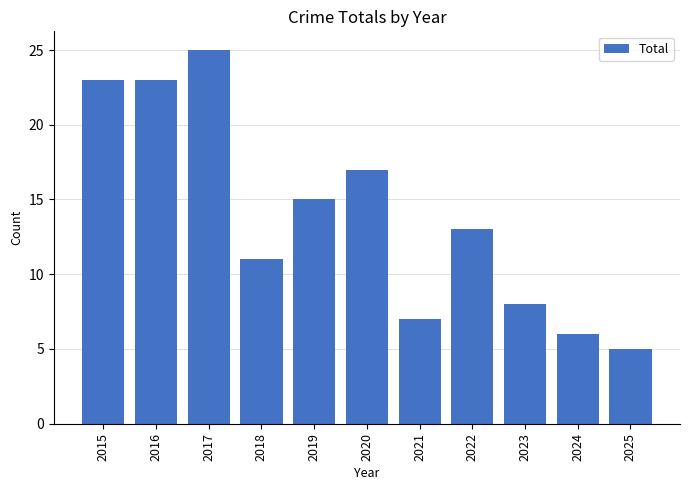

What is the average value?

14